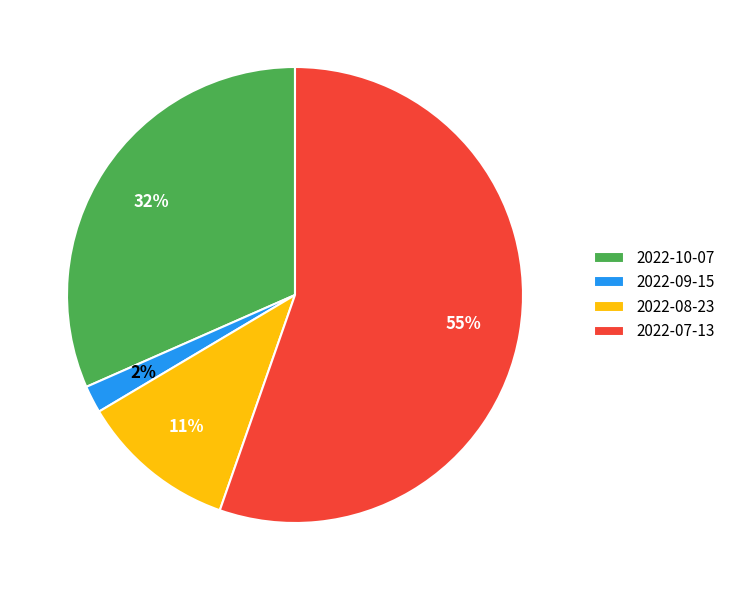

True or false: 2022-08-23 accounts for 5% of the total.

False